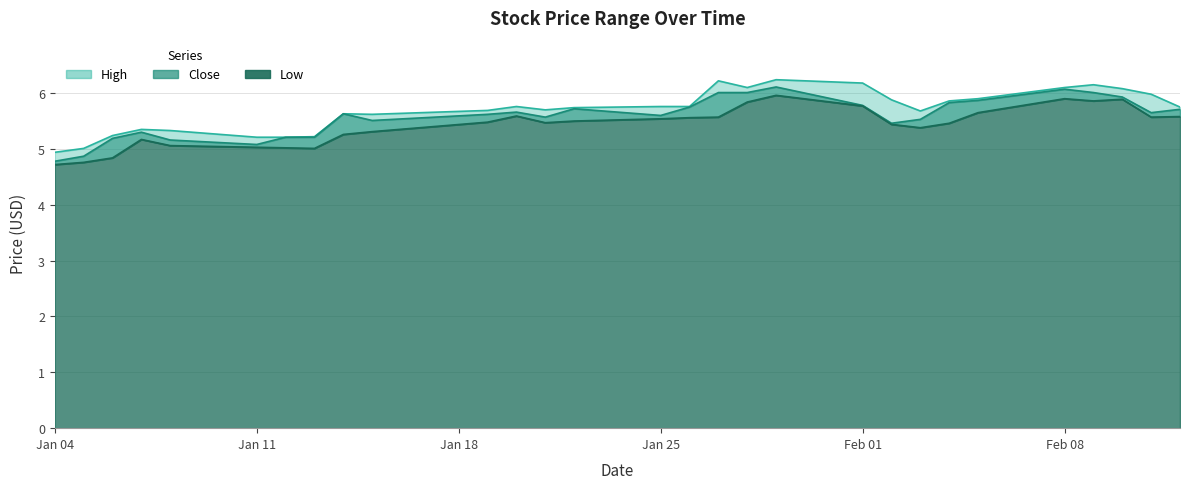

How many data points in High are less than 5?

1